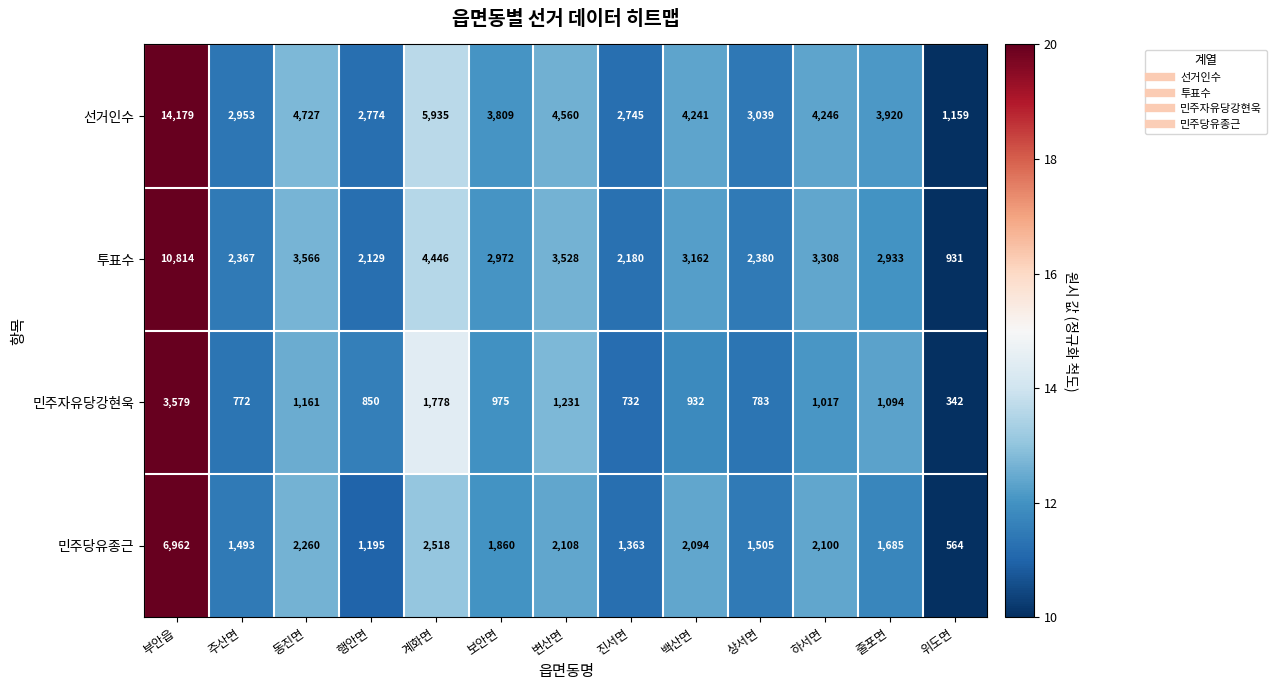

How many data points in 민주자유당강현욱 are less than 975?

6